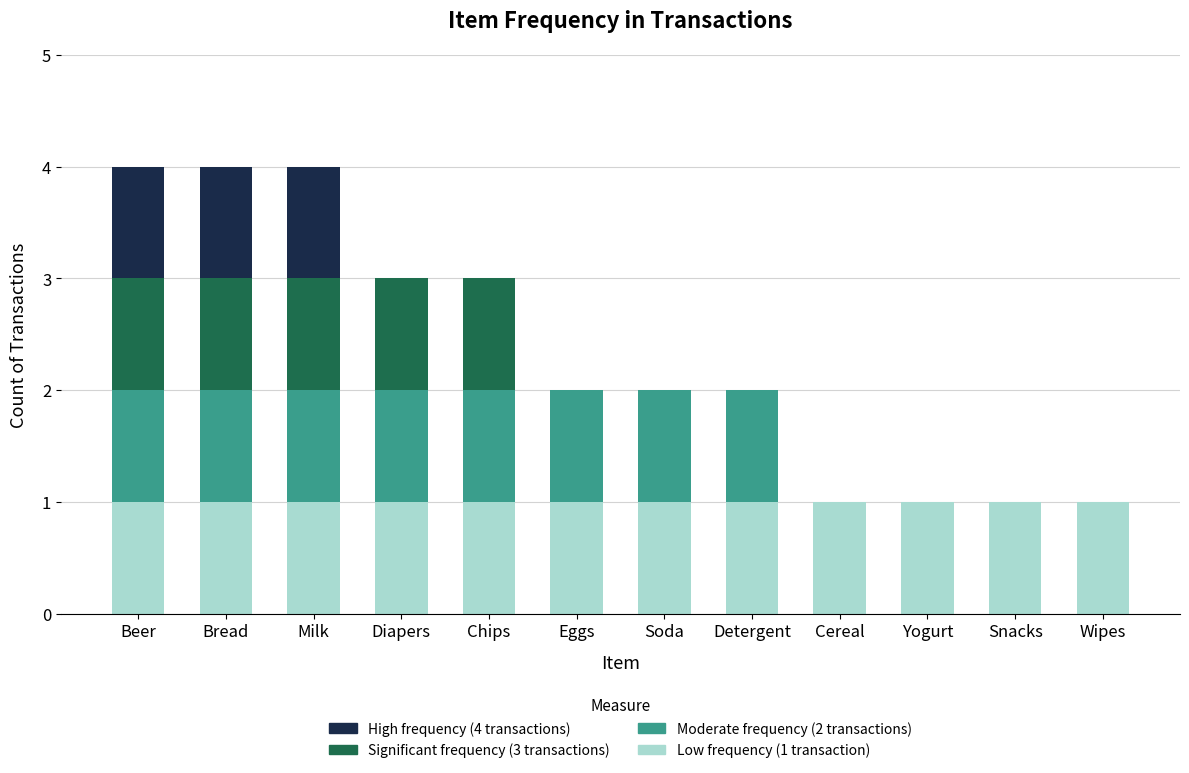

The Low frequency (1 transaction) series shows 0 at Snacks. True or false?

False